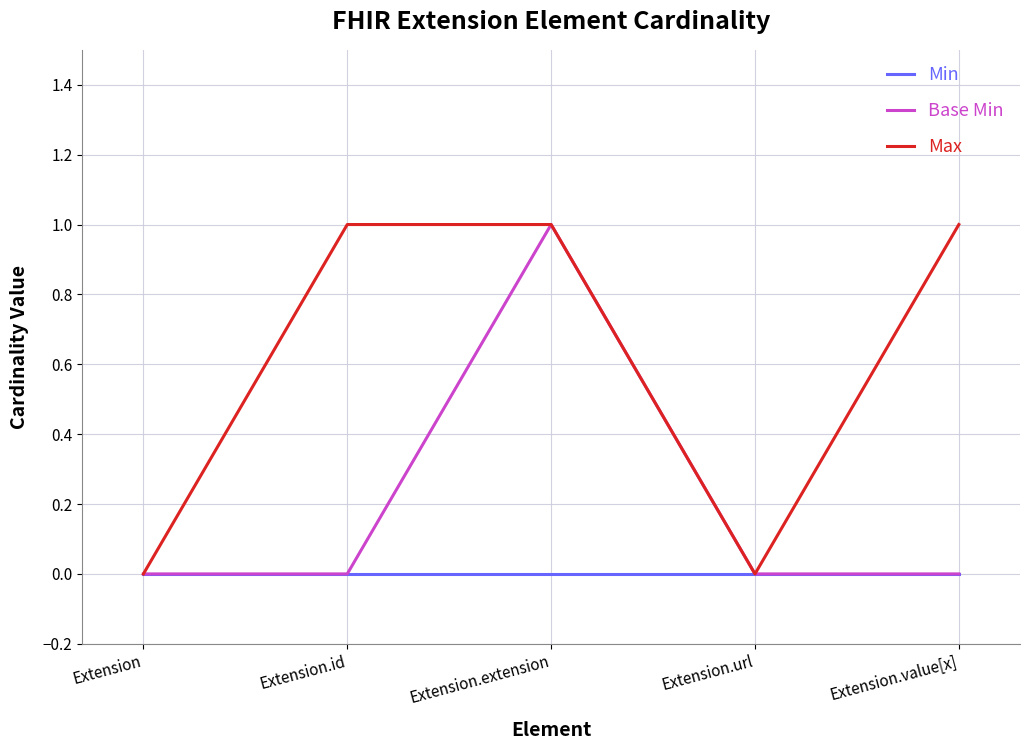

How many categories are shown in the chart?

5